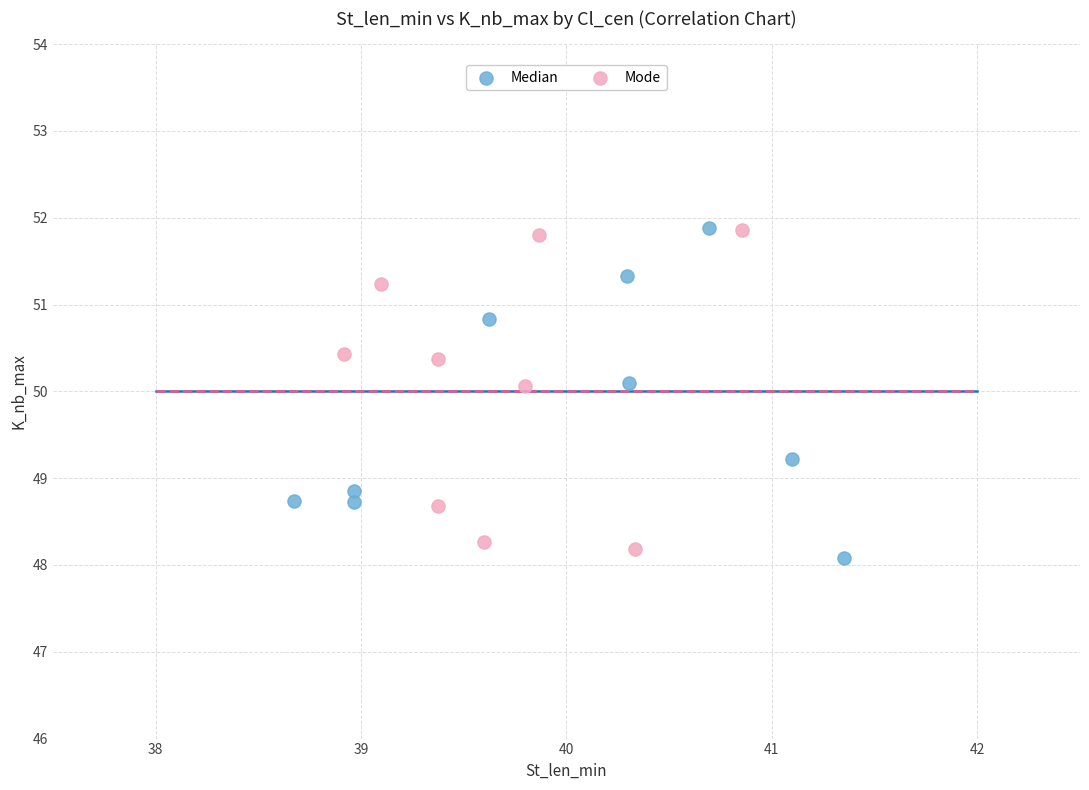

What are all the series names shown in the legend?

Median, Mode